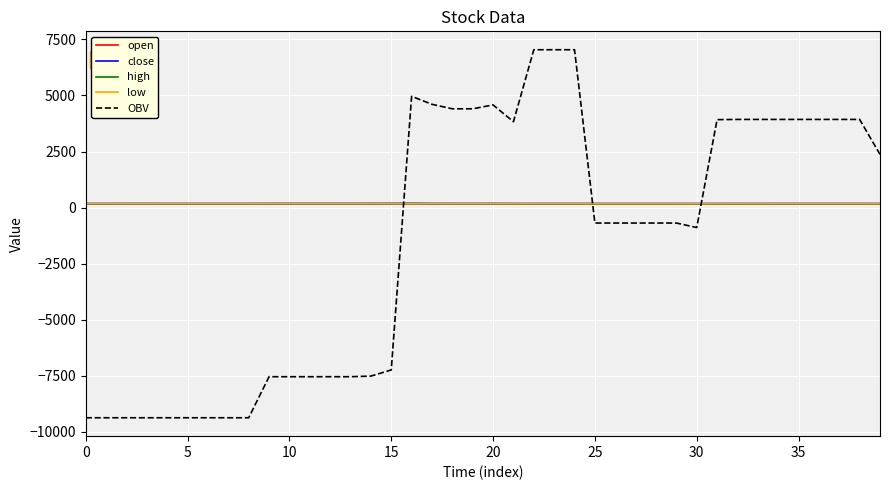

What is the smallest value displayed?

-9377